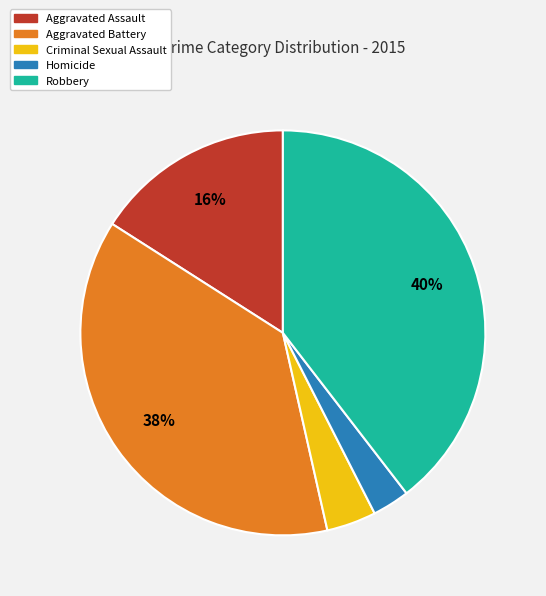

What is the smallest slice in the pie chart?

Homicide